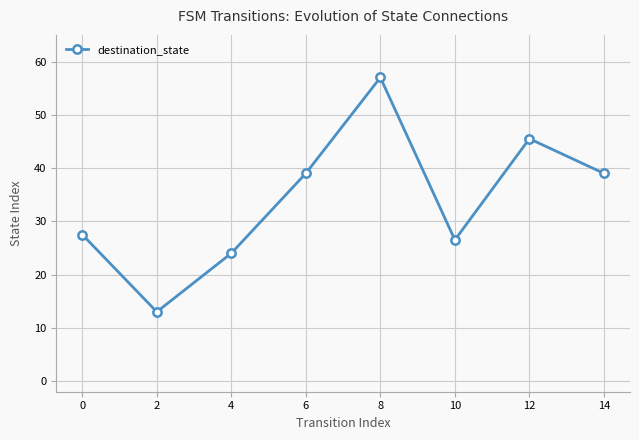

Count the number of data series in this chart.

1